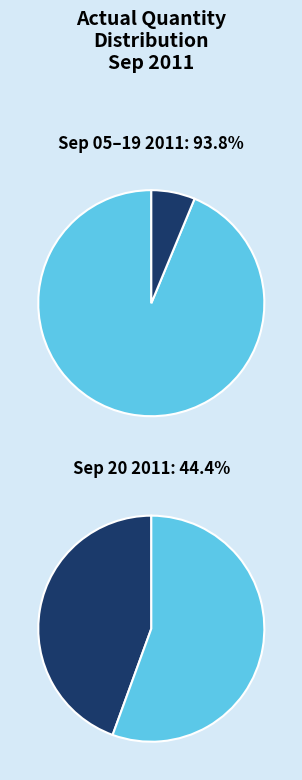

Is it true that 2011-09-07 is 0% of the pie?

True